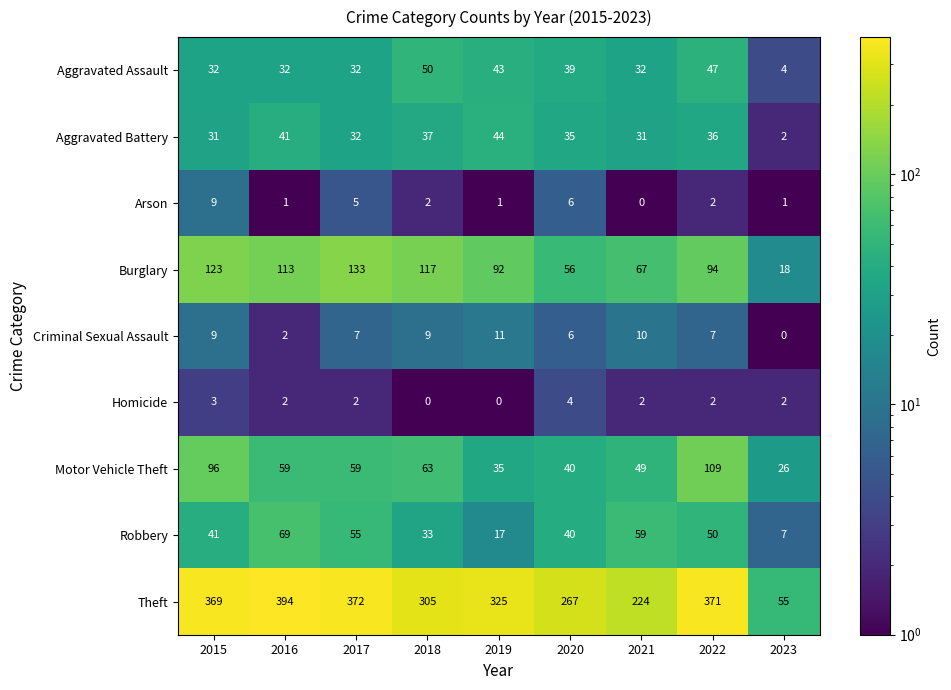

Count the number of data series in this chart.

9